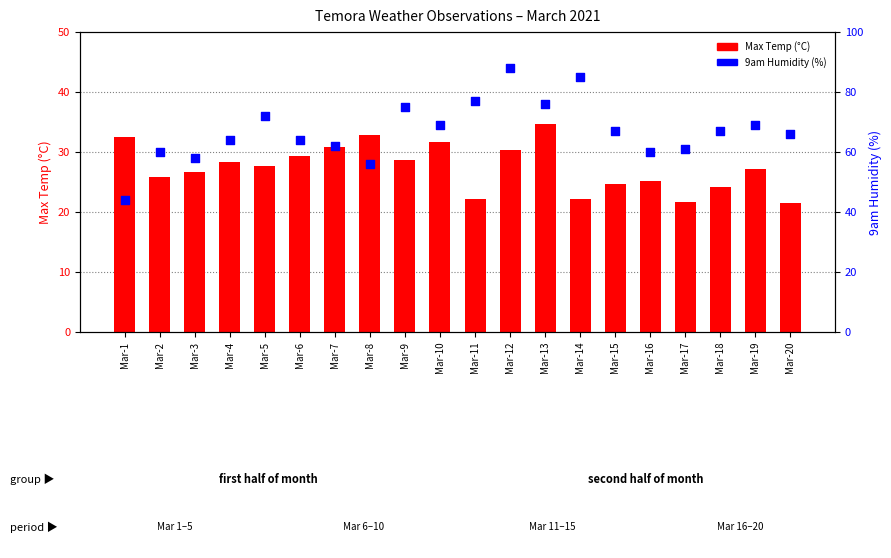

What are all the series names shown in the legend?

Max Temp (°C), 9am Humidity (%)